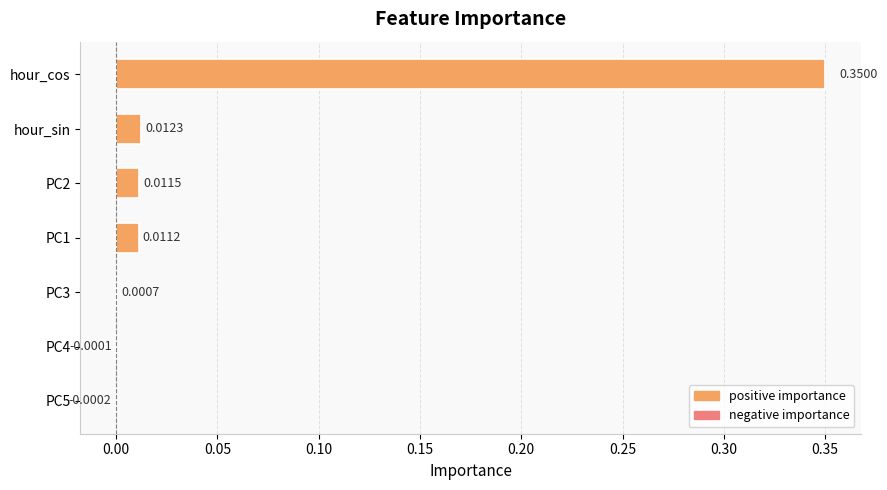

Which has a higher value, hour_sin or PC2?

hour_sin